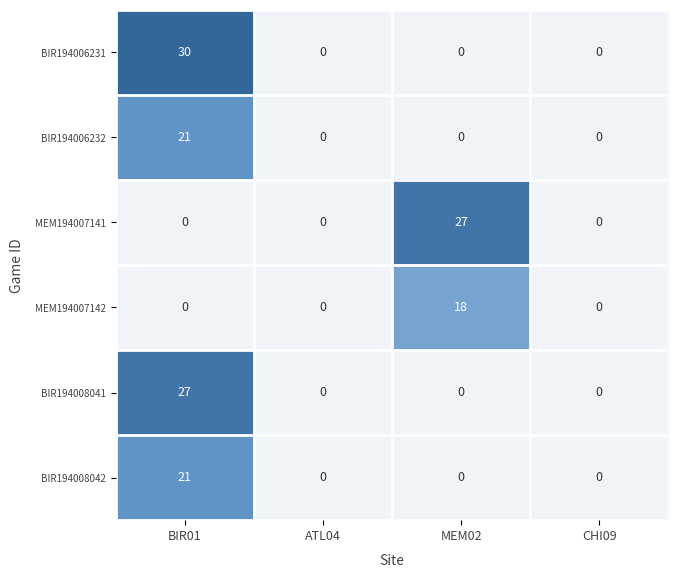

At which category is the sum across all series the highest?

BIR01